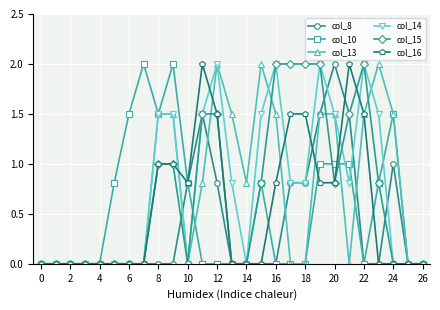

What is the greatest value displayed?

2.0